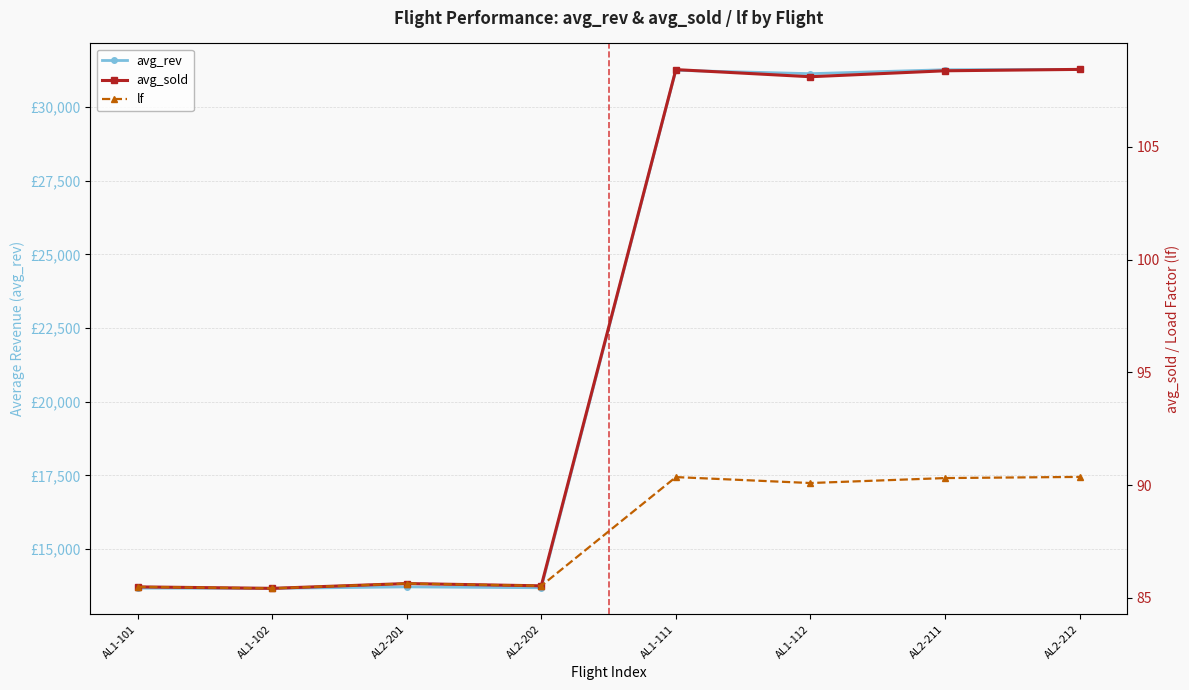

How many categories are shown in the chart?

8